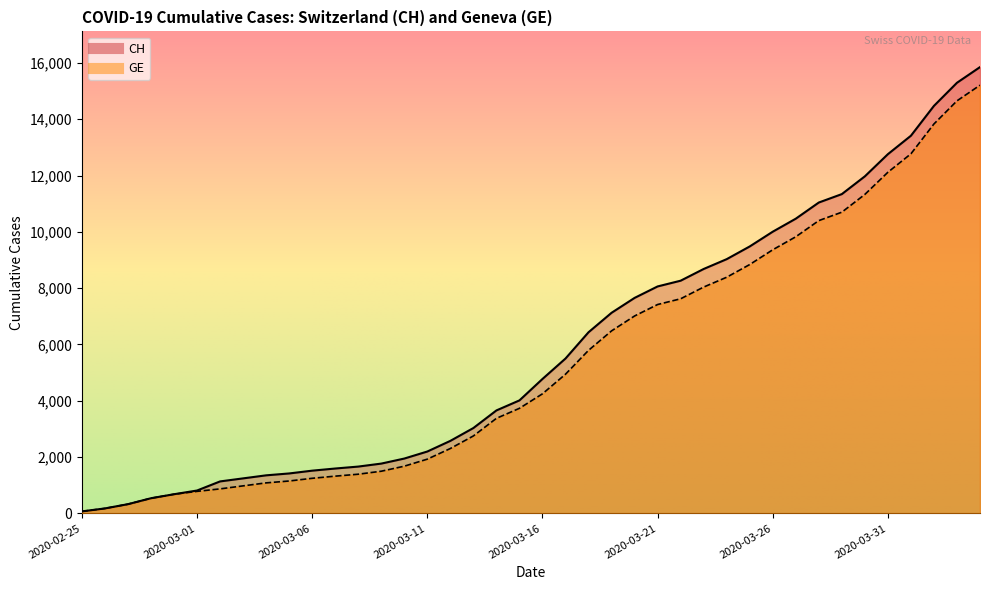

True or false: GE and CH intersect in this chart.

False